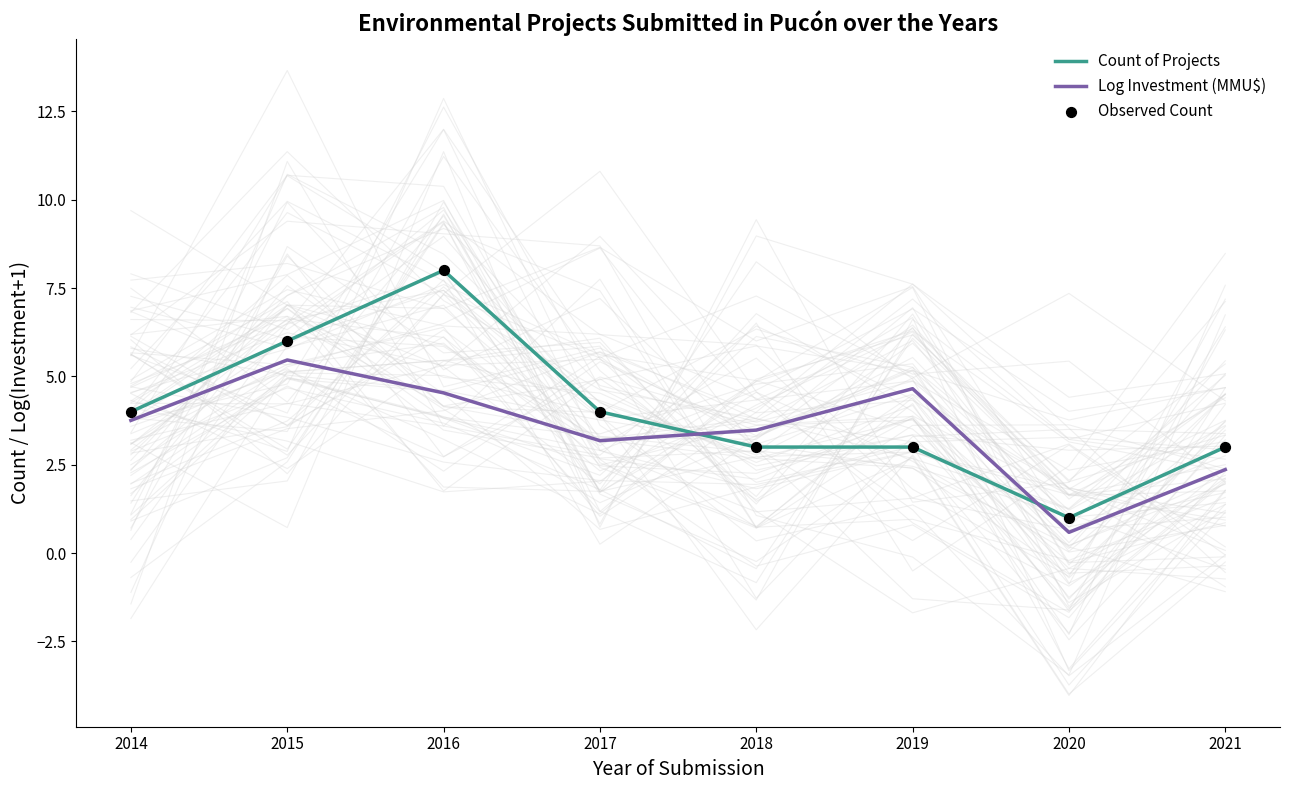

Which series contains the lowest Y value?

Log Investment (MMU$)